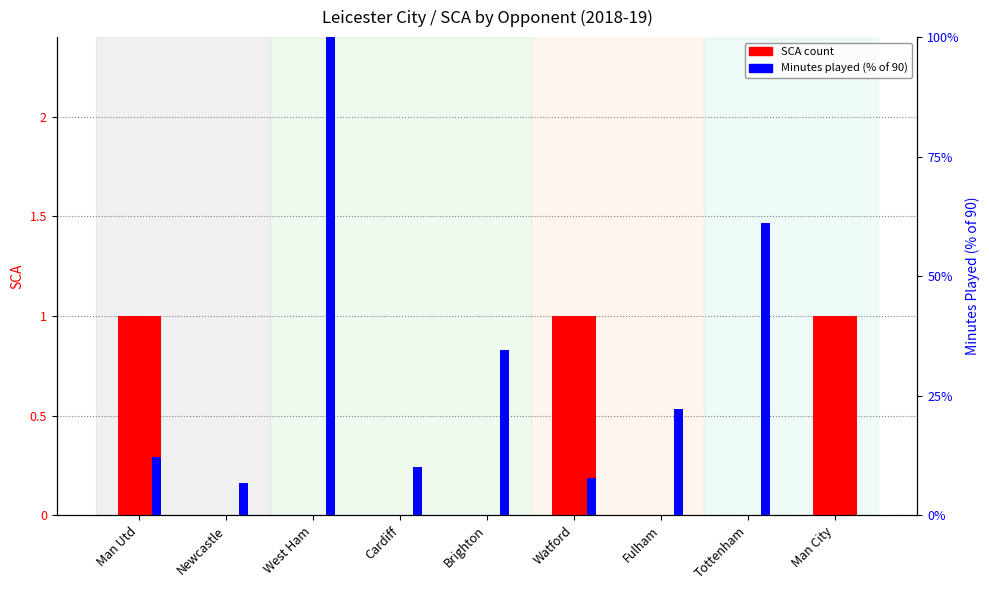

Reading right to left, list all the values displayed in this chart.

SCA: Man City=1.0	Tottenham=0.0	Fulham=0.0	Watford=1.0	Brighton=0.0	Cardiff=0.0	West Ham=0.0	Newcastle=0.0	Man Utd=1.0
Minutes (%): Man City=0.0	Tottenham=61.1	Fulham=22.2	Watford=7.8	Brighton=34.4	Cardiff=10.0	West Ham=100.0	Newcastle=6.7	Man Utd=12.2